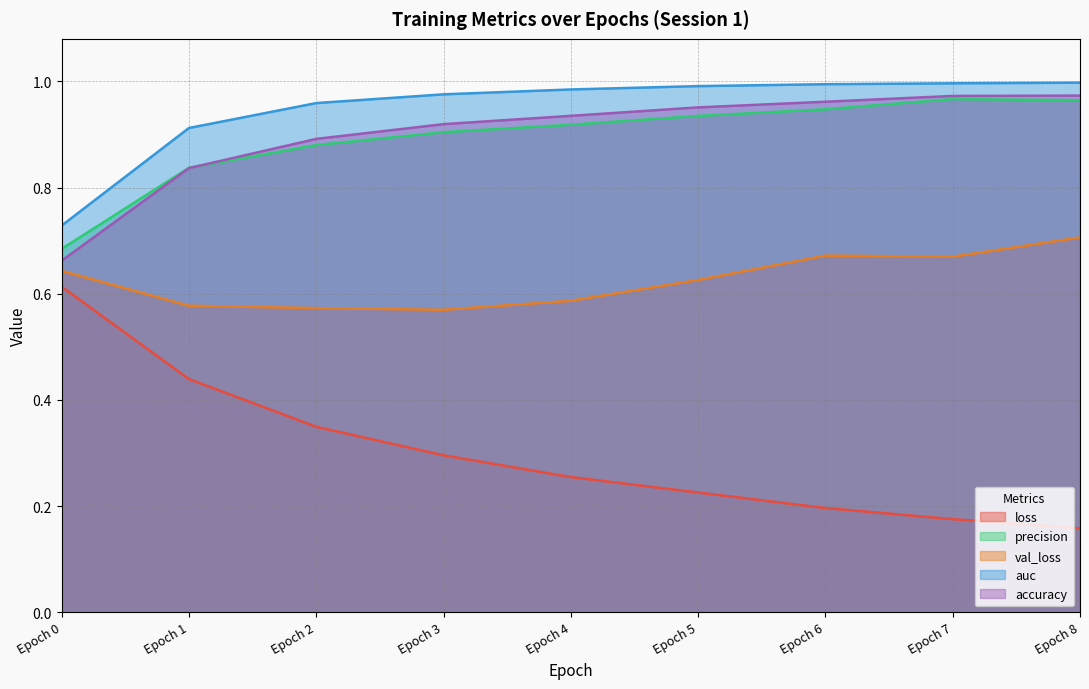

What is the sum of all auc values?

8.5